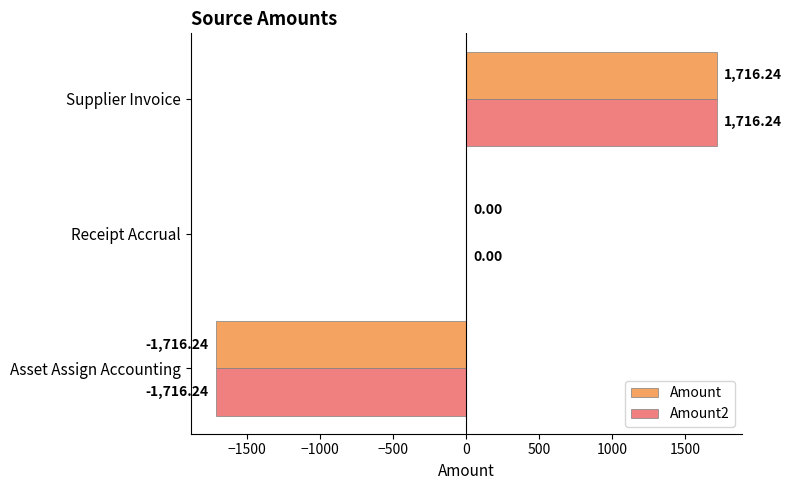

Which label corresponds to the largest value in the chart?

Supplier Invoice